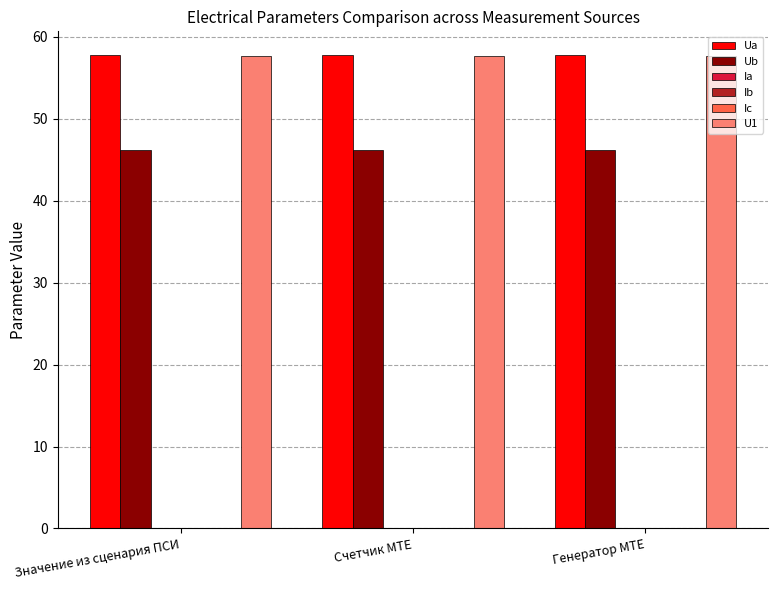

How many groups of bars are there?

3